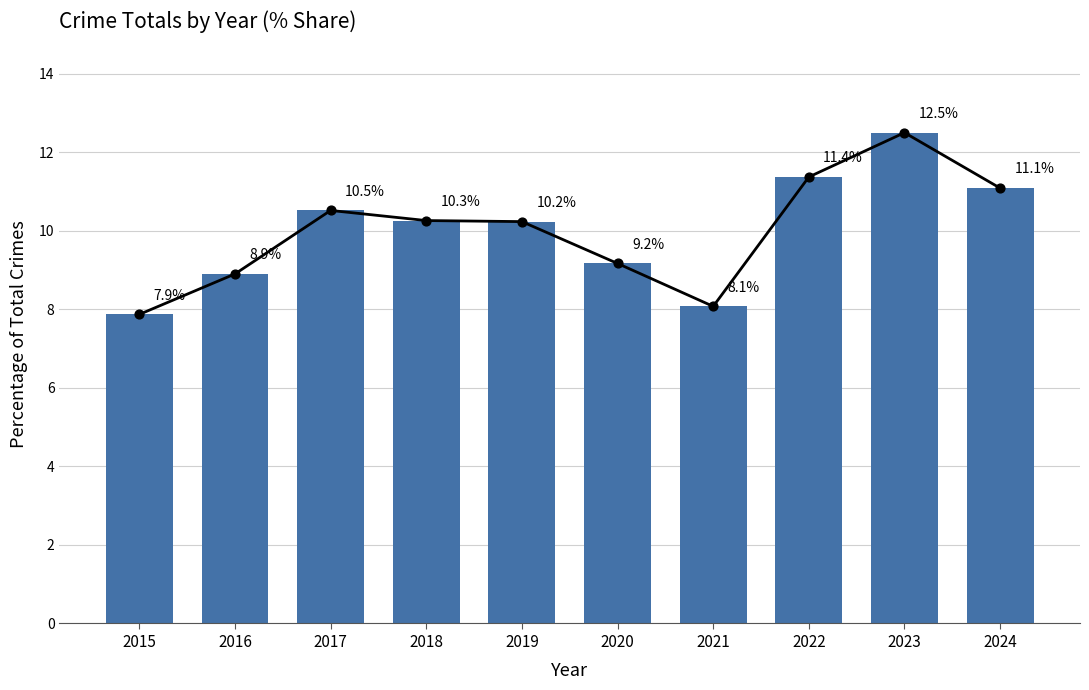

What is the change in value from 2018 to 2021?

-2.2